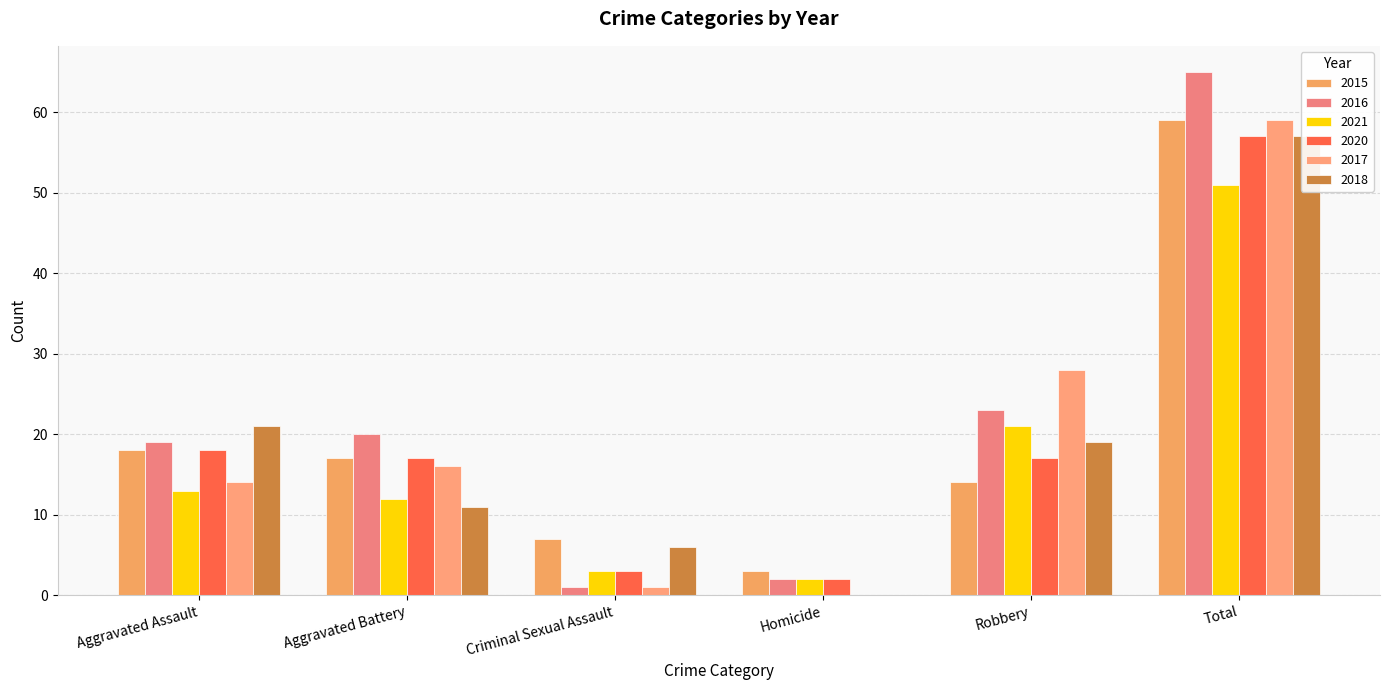

Which category has the highest value across all series?

Total